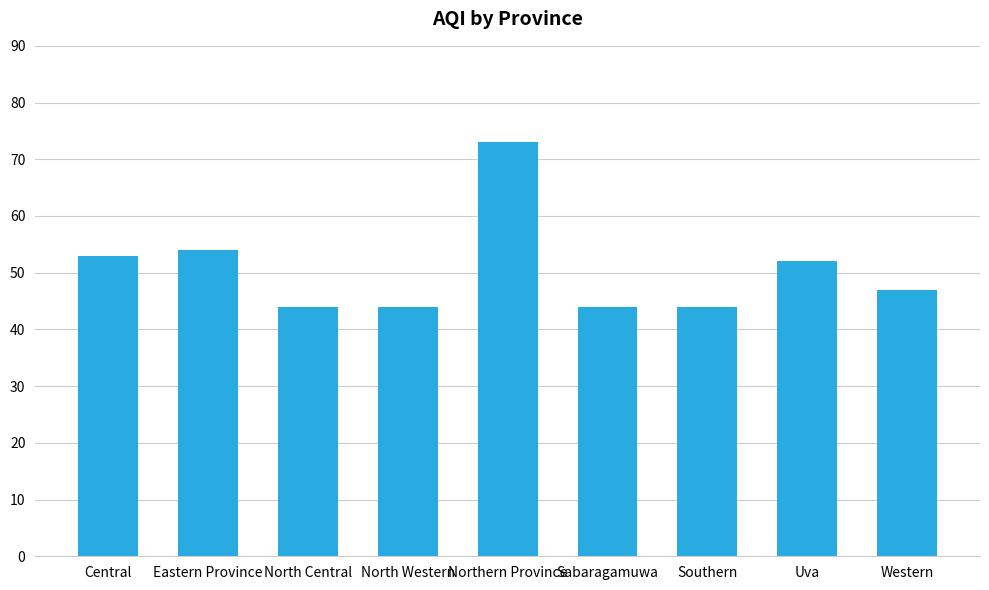

What is the maximum value shown in the chart?

73